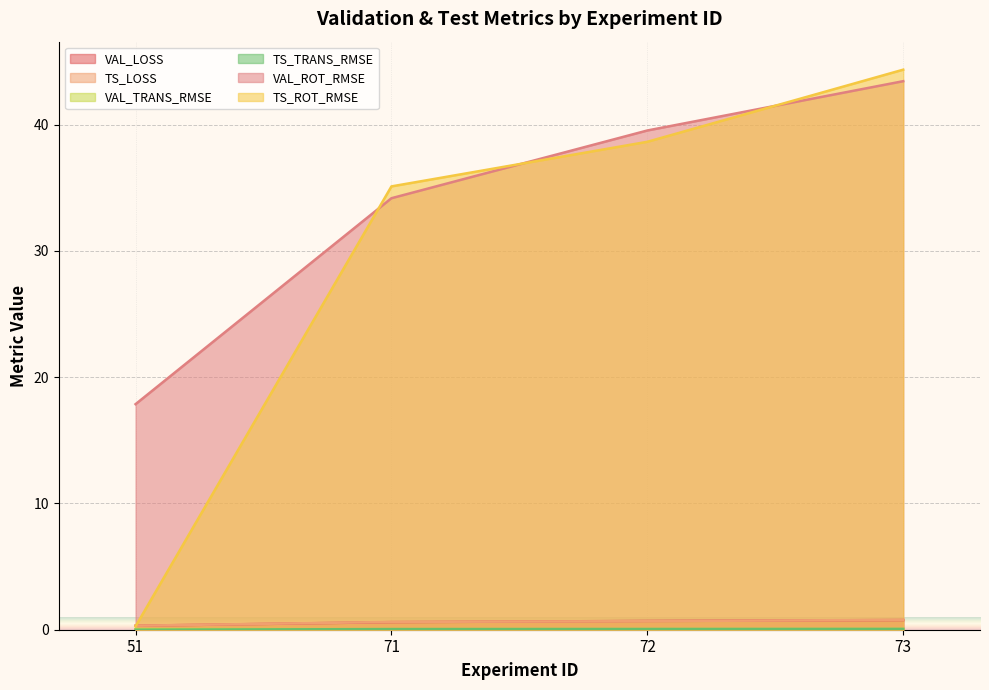

Reading right to left, transcribe all the data shown in this chart.

VAL_LOSS: 73=0.8	72=0.7	71=0.6	51=0.3
TS_LOSS: 73=0.8	72=0.7	71=0.6	51=0.3
VAL_TRANS_RMSE: 73=0.1	72=0.1	71=0.1	51=0.0
TS_TRANS_RMSE: 73=0.1	72=0.1	71=0.0	51=0.0
VAL_ROT_RMSE: 73=43.4	72=39.5	71=34.2	51=17.9
TS_ROT_RMSE: 73=44.3	72=38.6	71=35.1	51=0.3